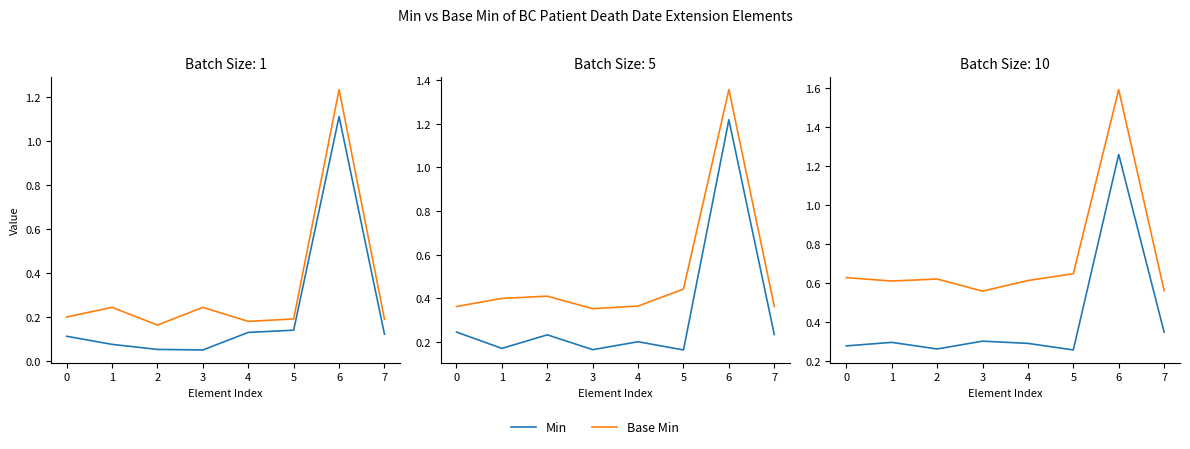

True or false: Base Min and Min cross at least once.

False